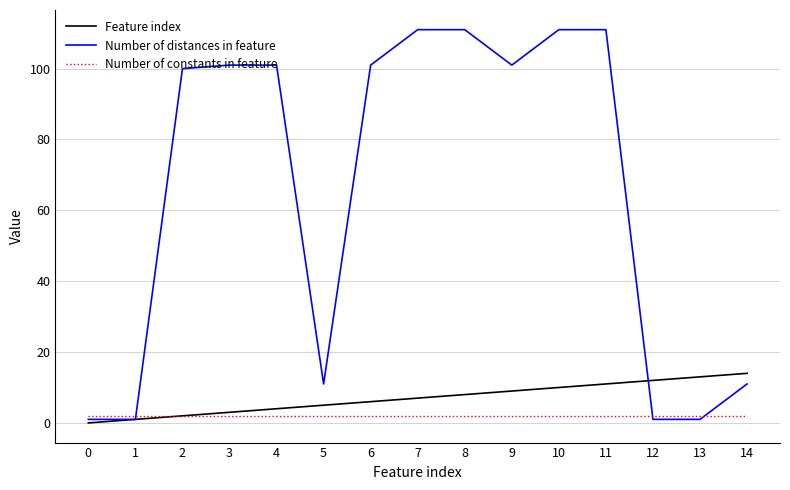

List the series in order of their peak value, highest first.

Number of distances in feature, Feature index, Number of constants in feature